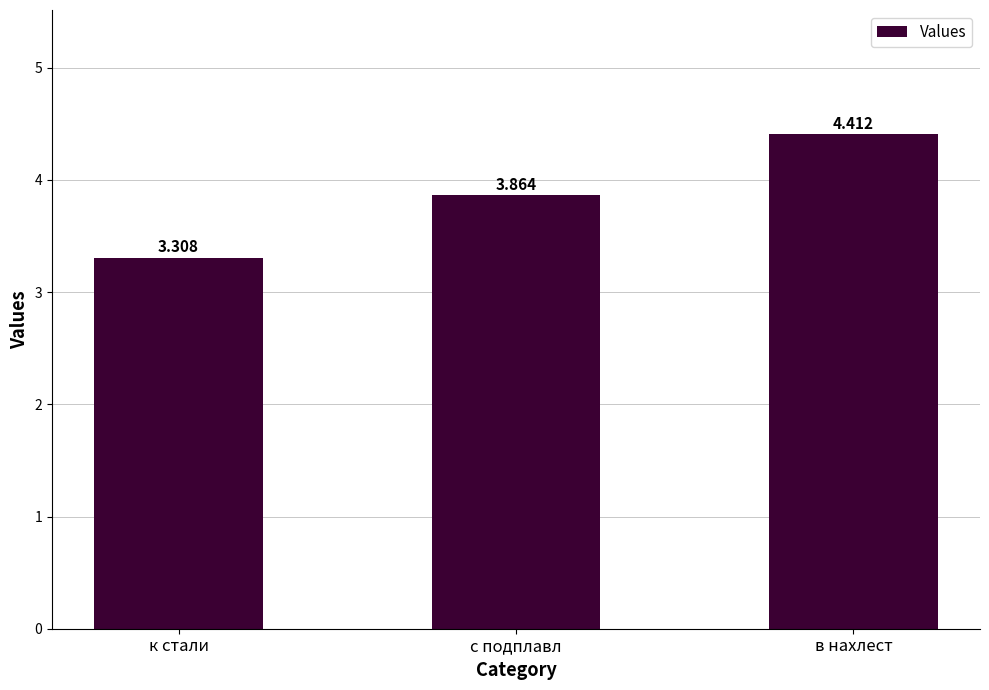

Rank the categories by value from highest to lowest.

в нахлест, с подплавл, к стали